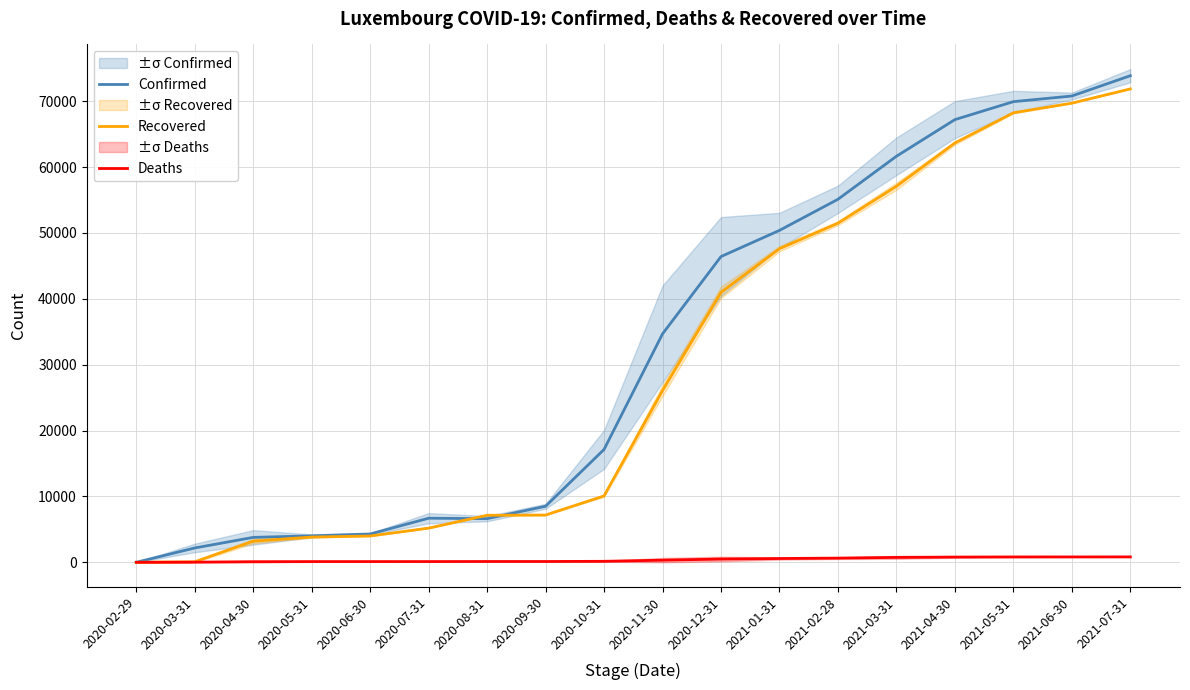

At which label is Deaths closest to 411?

2020-12-31